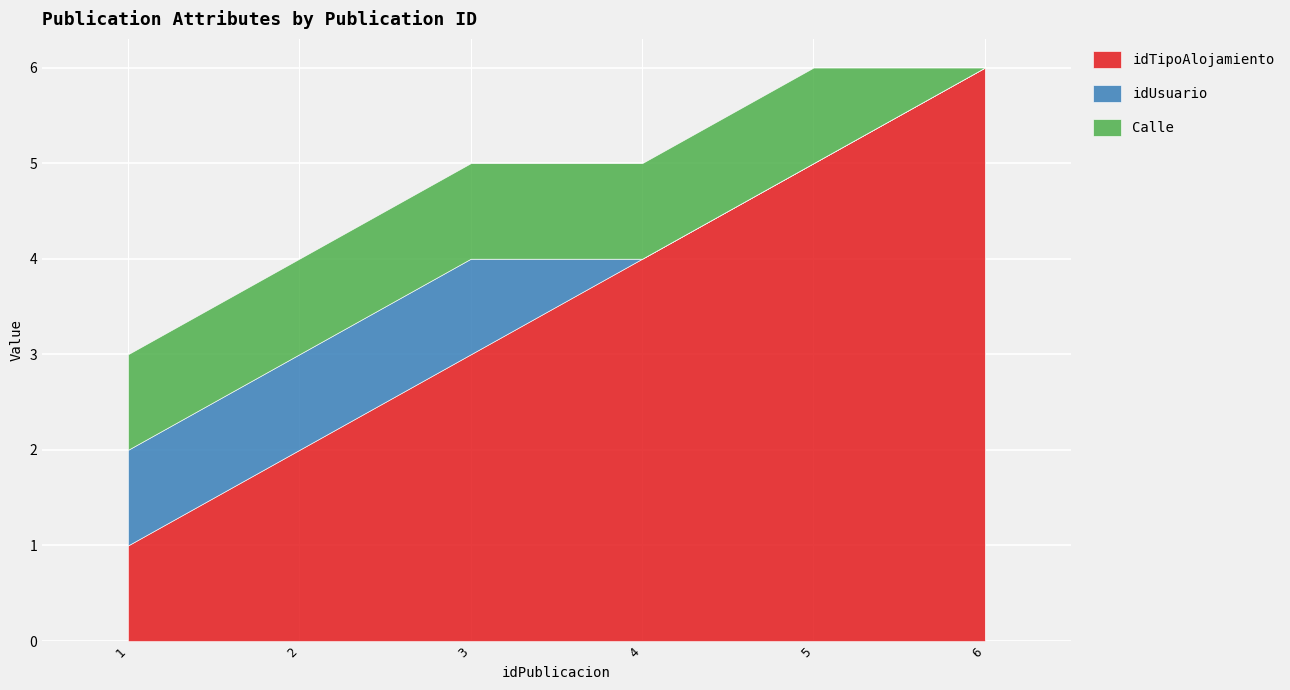

Is it true that idTipoAlojamiento equals 1 at 4?

False